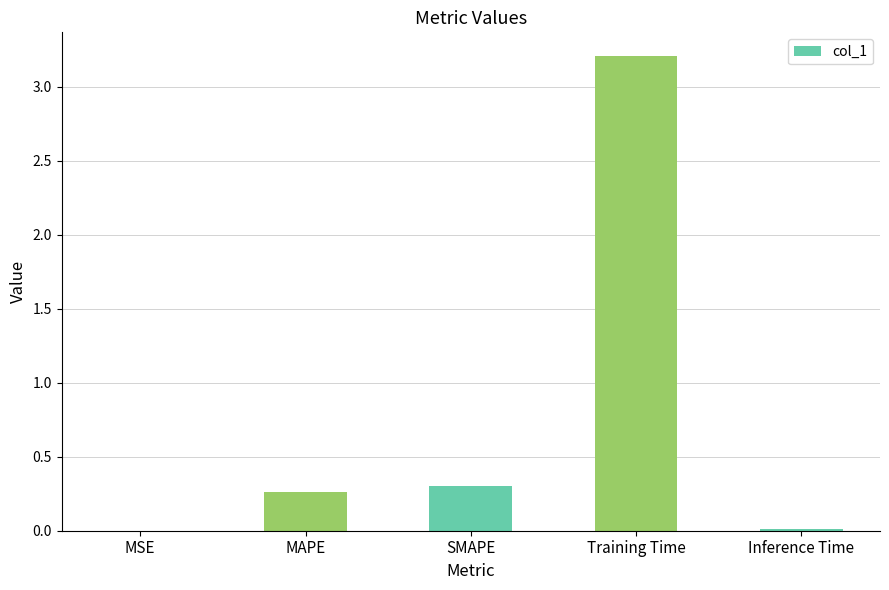

True or false: the data shows 0.4 at MAPE.

False